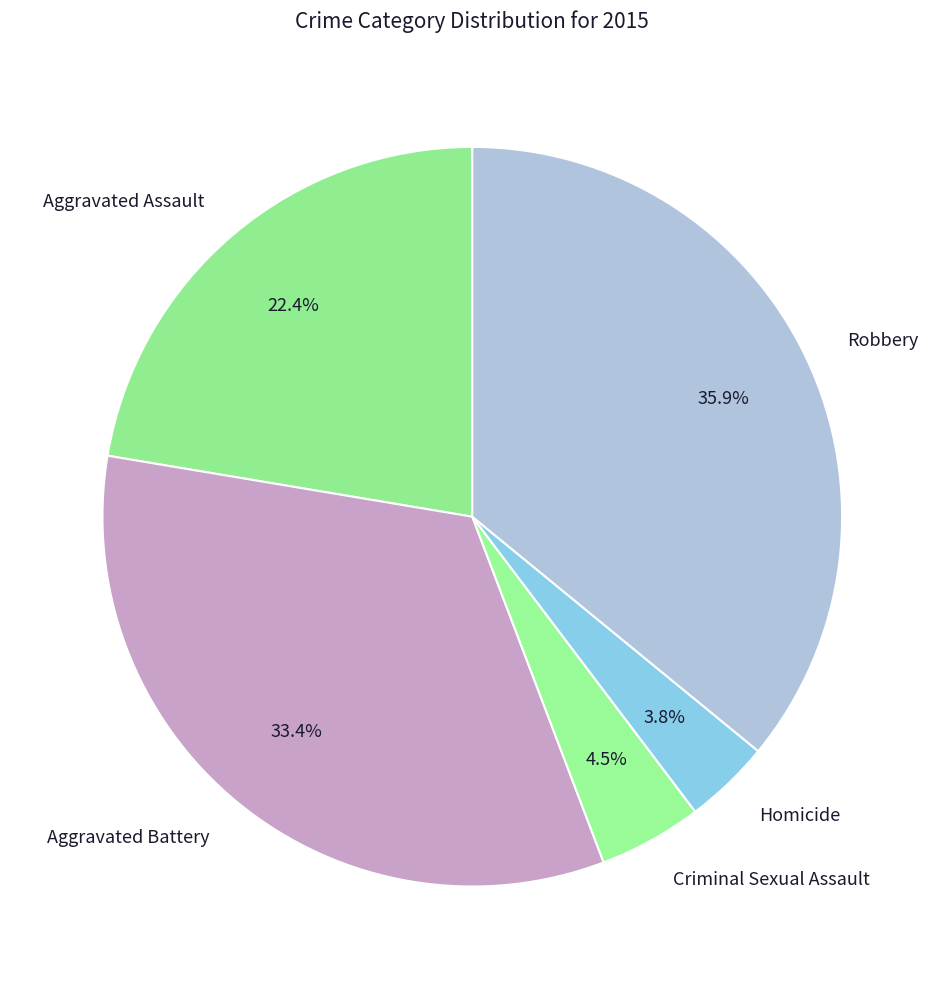

How many slices are in this pie chart?

5